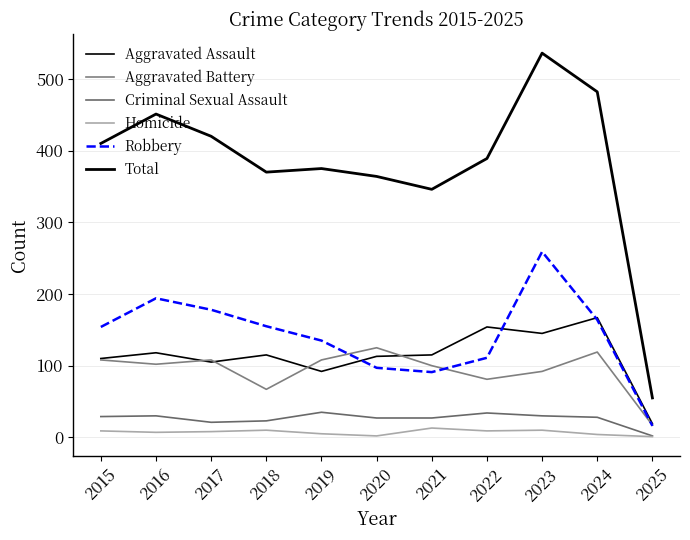

Reading left to right, extract all data points from this chart.

Aggravated Assault: 110	118	105	115	92	113	115	154	145	167	19
Aggravated Battery: 108	102	108	67	108	125	100	81	92	119	17
Criminal Sexual Assault: 29	30	21	23	35	27	27	34	30	28	2
Homicide: 9	7	8	10	5	2	13	9	10	4	1
Robbery: 154	194	178	155	135	97	91	111	259	164	16
Total: 410	451	420	370	375	364	346	389	536	482	55